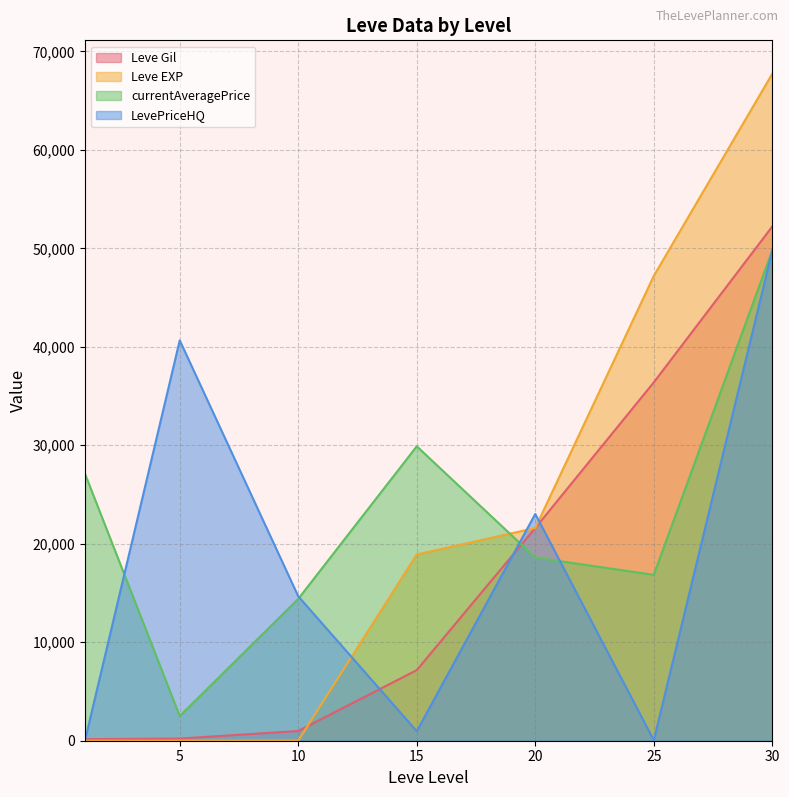

Which series changed the most between 1 and 45?

Leve EXP